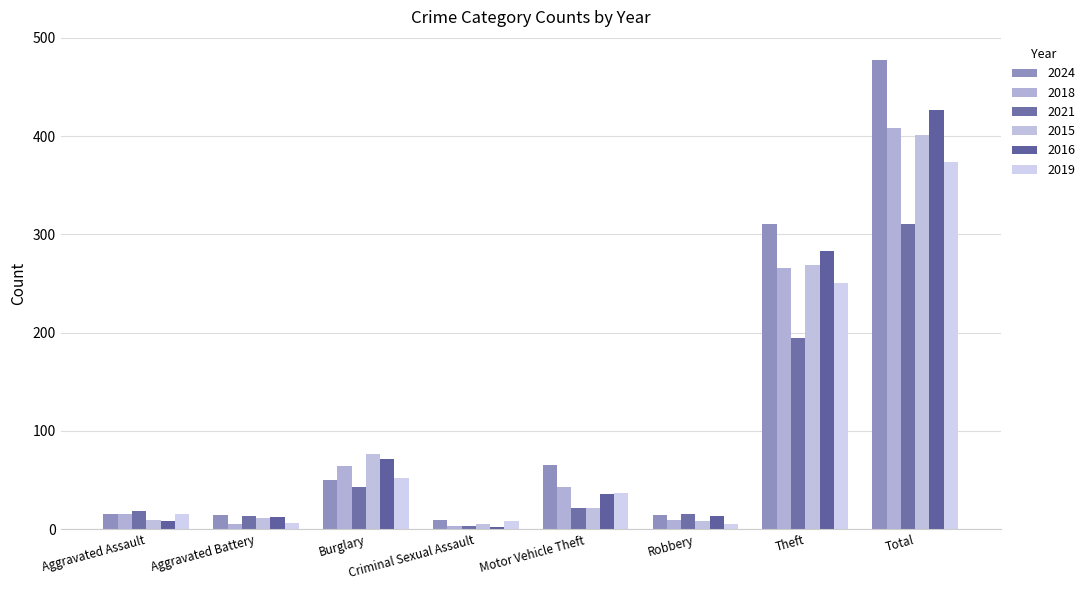

What is the spread (max minus min) of values at Total?

167